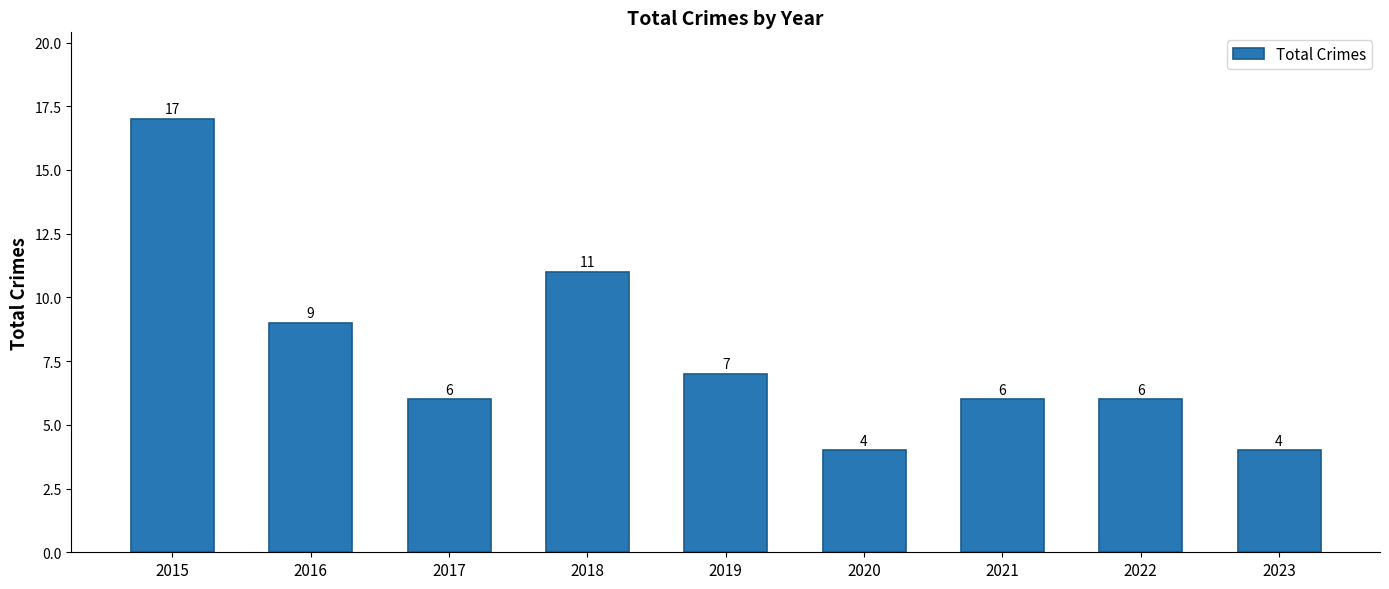

What is the value of the 9th bar from the left?

4